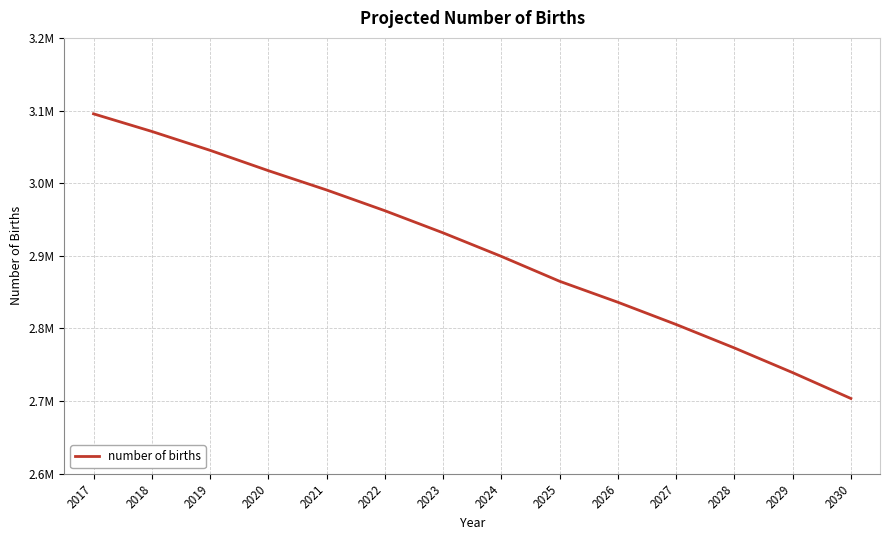

What is the smallest value displayed?

2703670